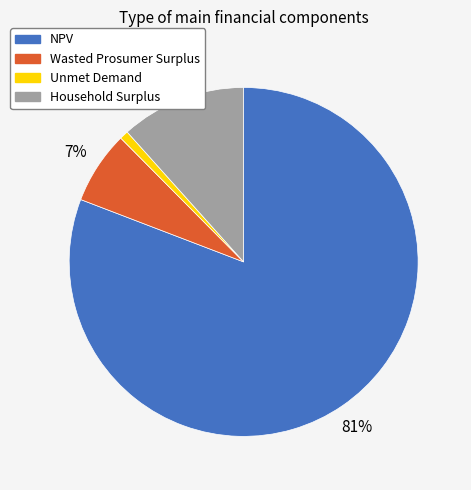

Rank the categories by value from highest to lowest.

NPV, Household Surplus, Wasted Prosumer Surplus, Unmet Demand